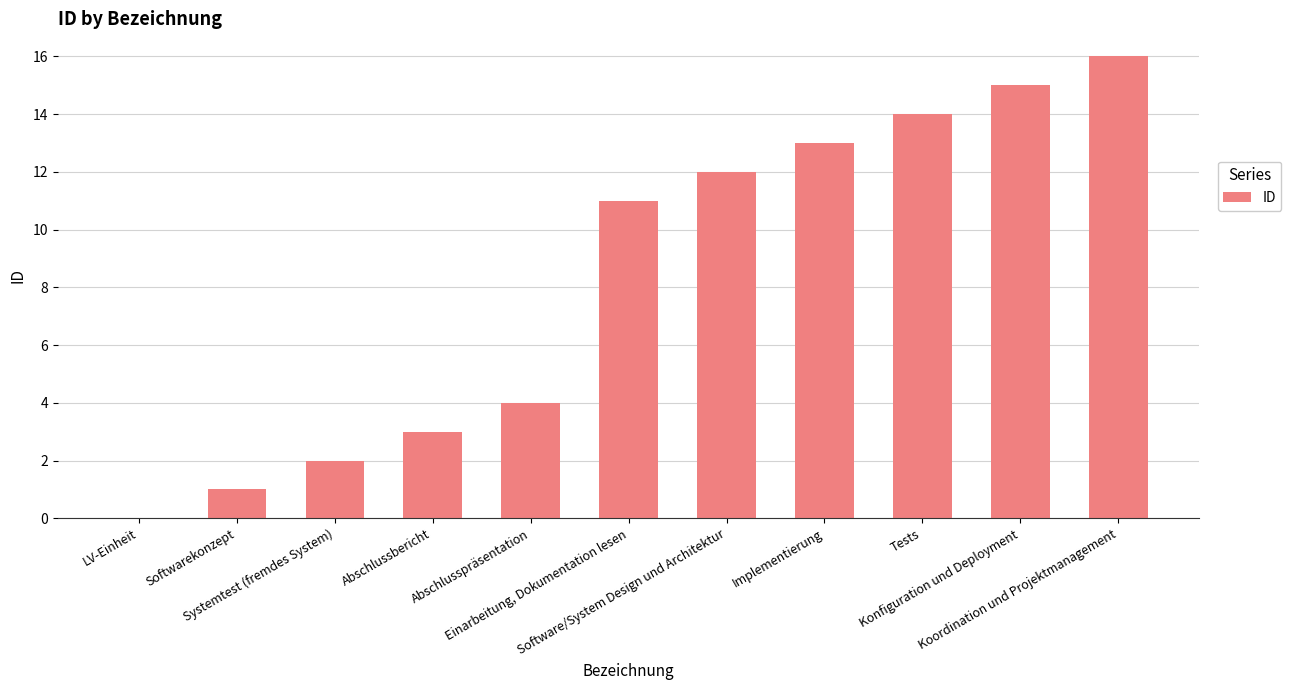

What is the greatest value displayed?

16